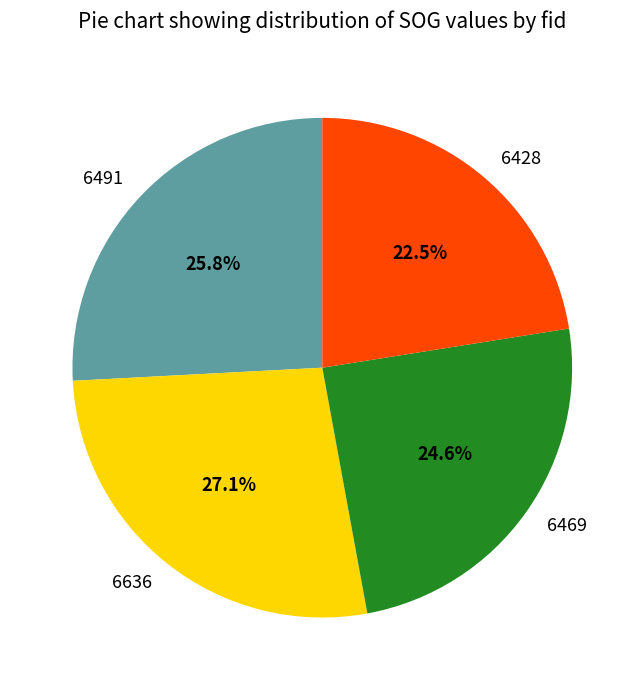

How much of the chart is everything except 6636?

72.9%